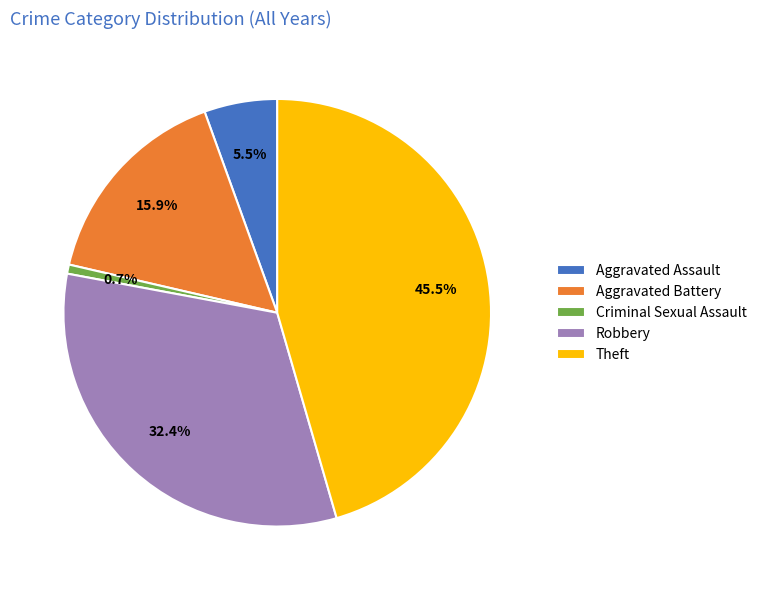

Between Criminal Sexual Assault and Aggravated Battery, which is larger?

Aggravated Battery